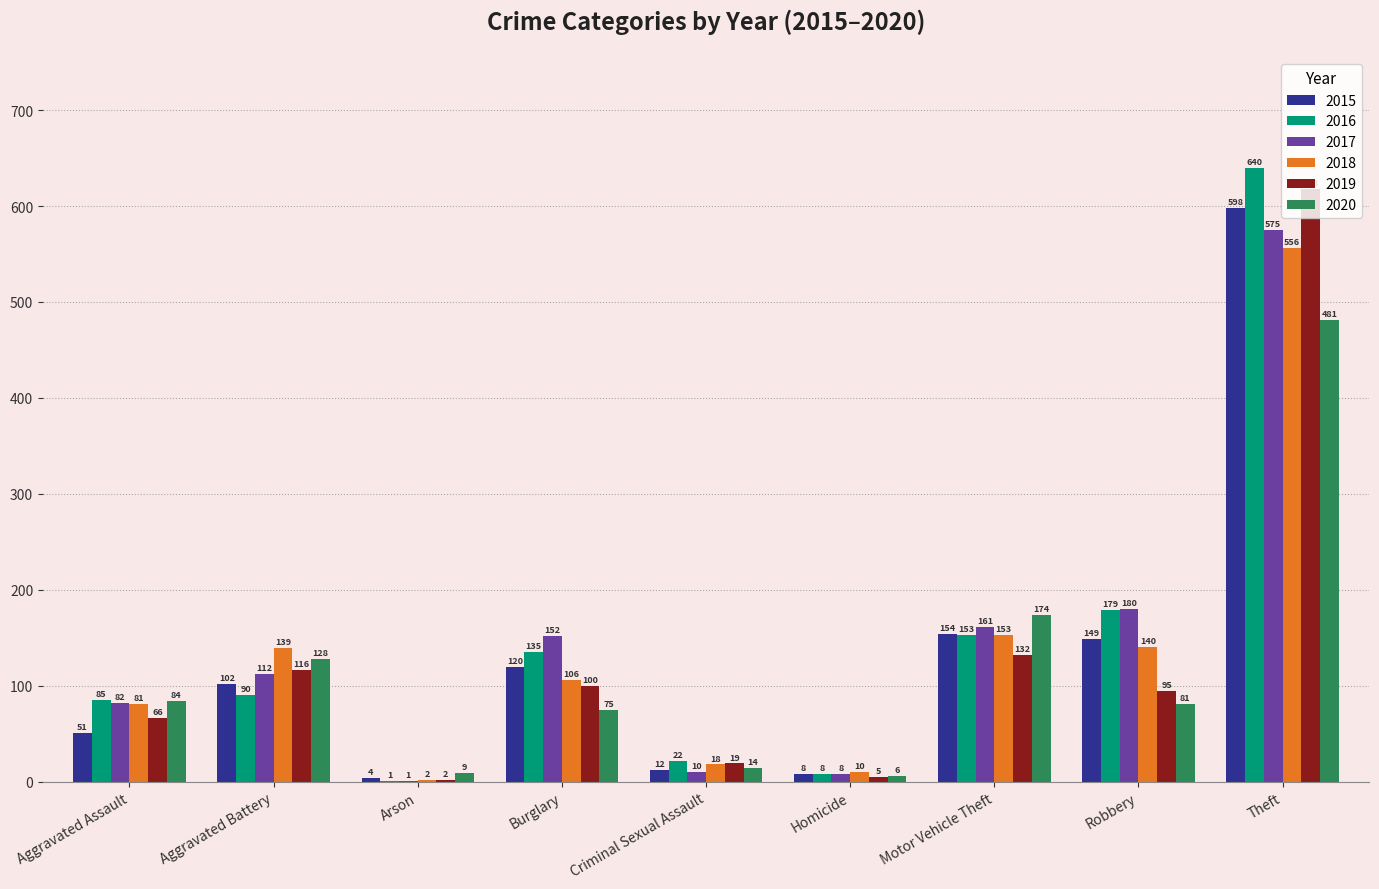

How many groups of bars are there?

9